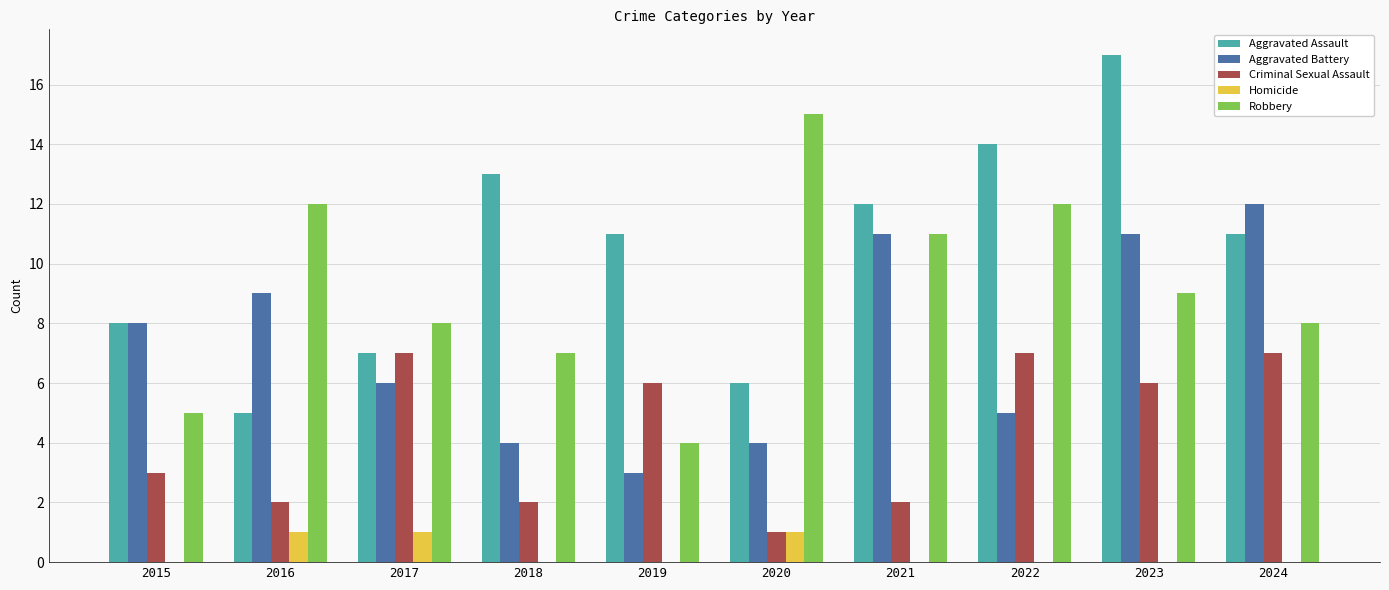

What is the total value across all series at 2017?

29